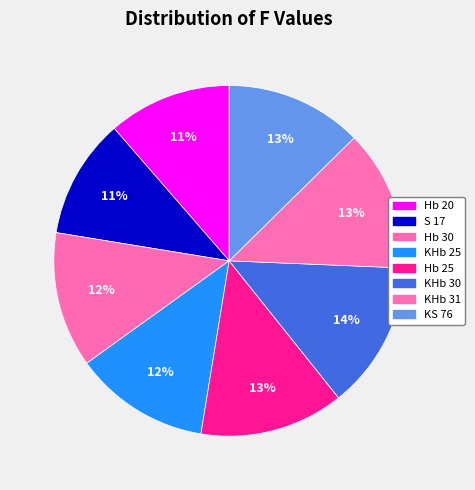

Is there a majority slice in this chart?

No